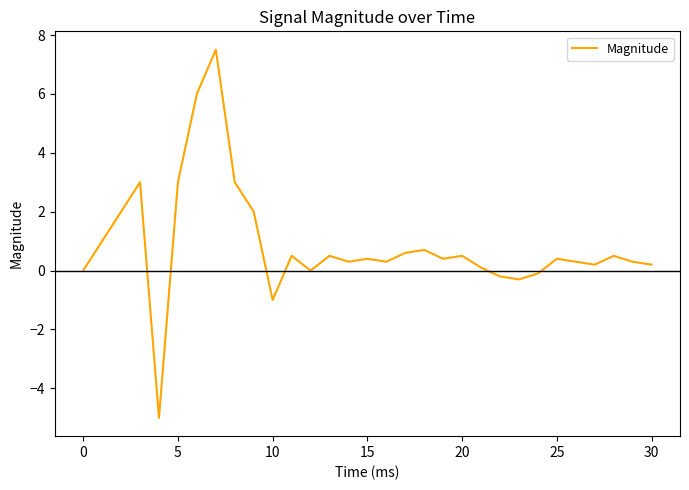

What is the greatest value displayed?

7.5